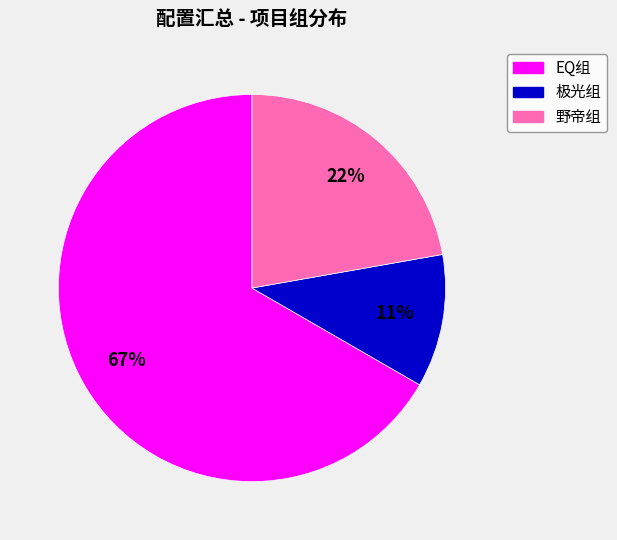

Count the number of slices in the pie.

3